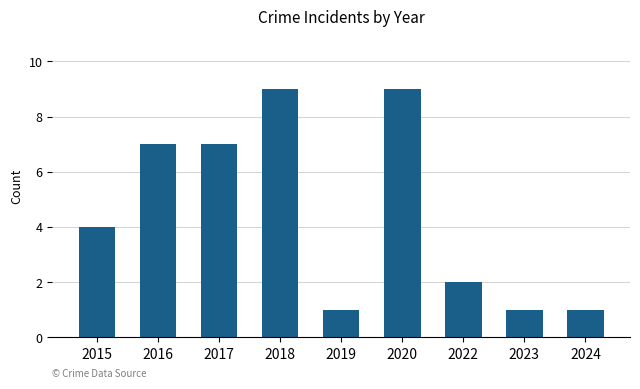

Reading right to left, transcribe all the data shown in this chart.

2024=1	2023=1	2022=2	2020=9	2019=1	2018=9	2017=7	2016=7	2015=4